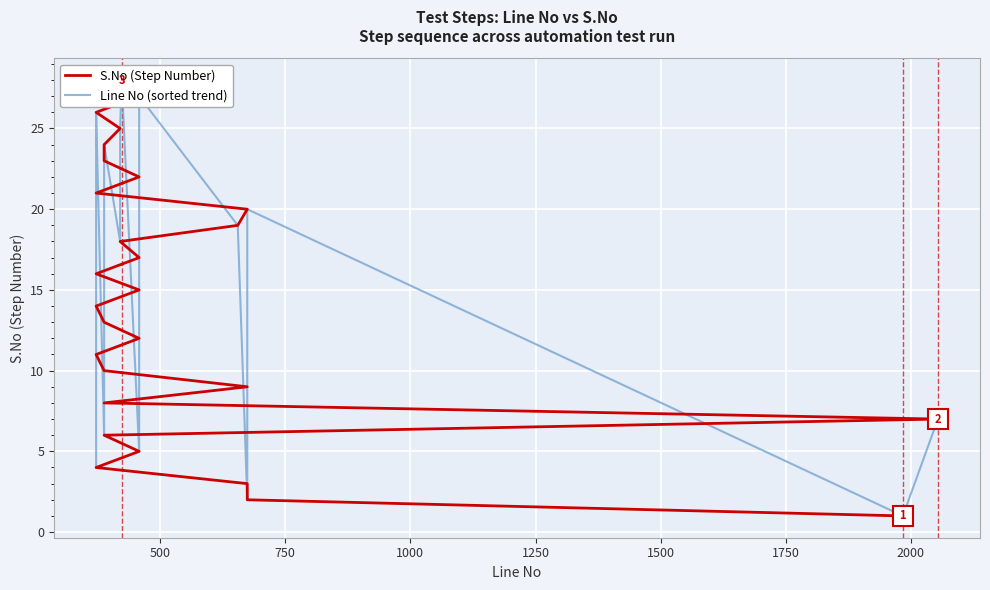

How many times do S.No (Step Number) and Line No (sorted trend) cross each other?

4